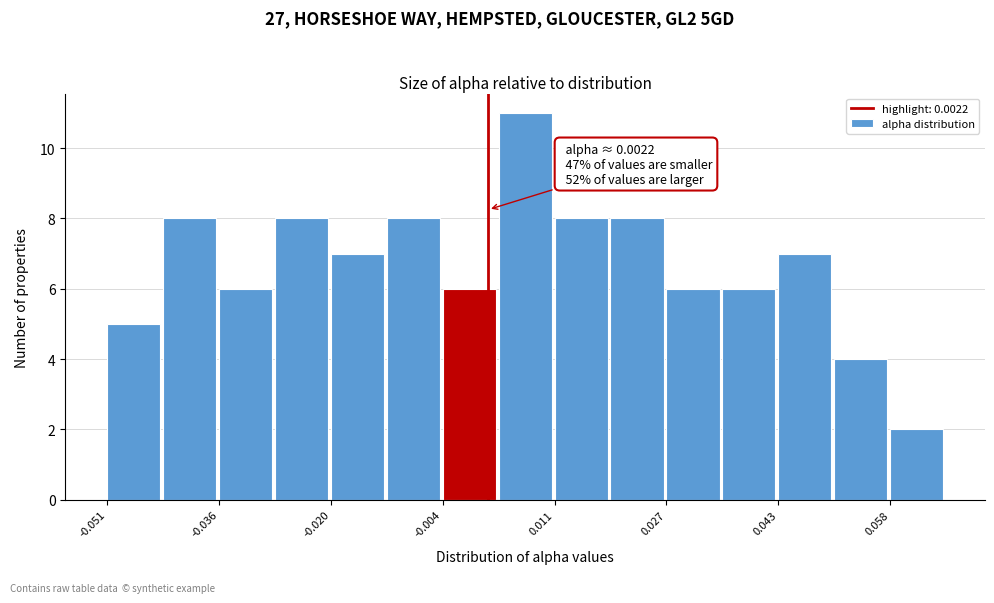

Around what value on the x-axis is the tallest bar? Give the approximate position of its centre, as read against the axis.

0.008